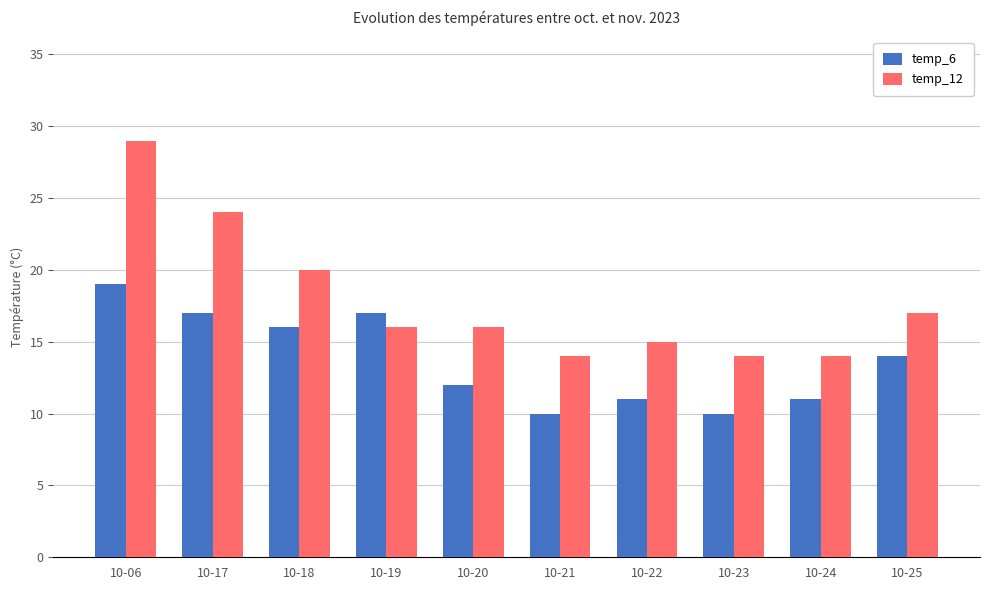

At which label is temp_12 closest to 21?

10-18